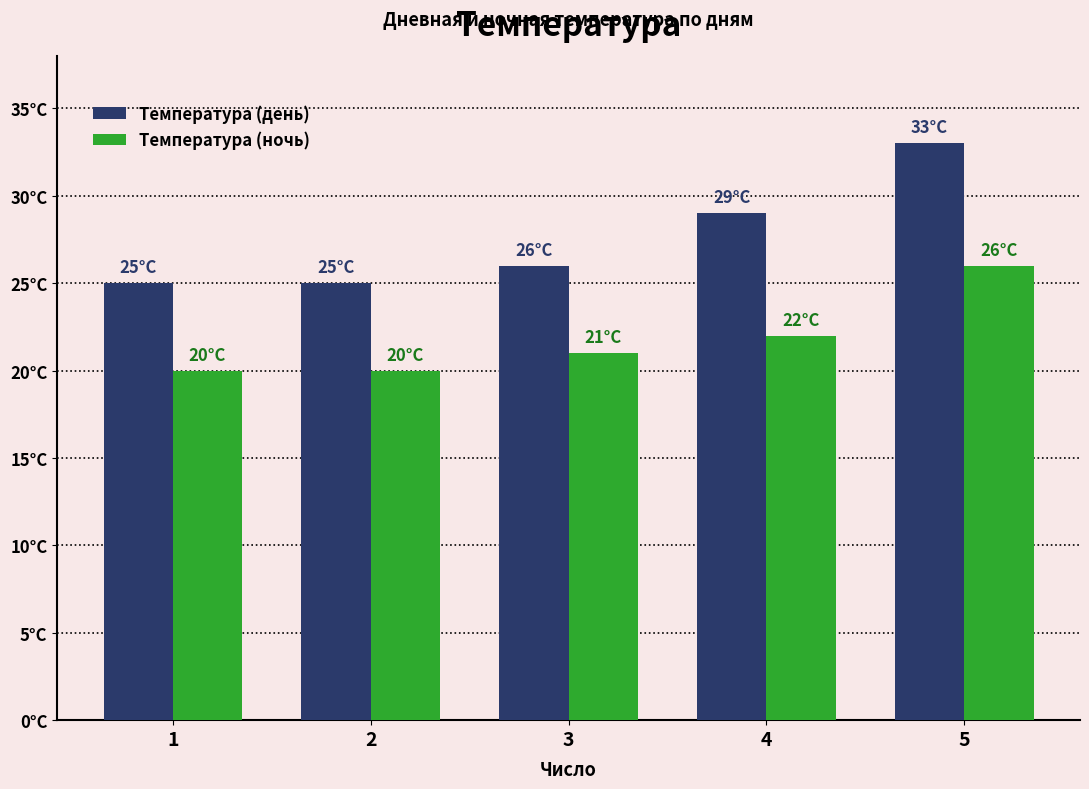

At which label does Температура (ночь) first exceed 21?

4